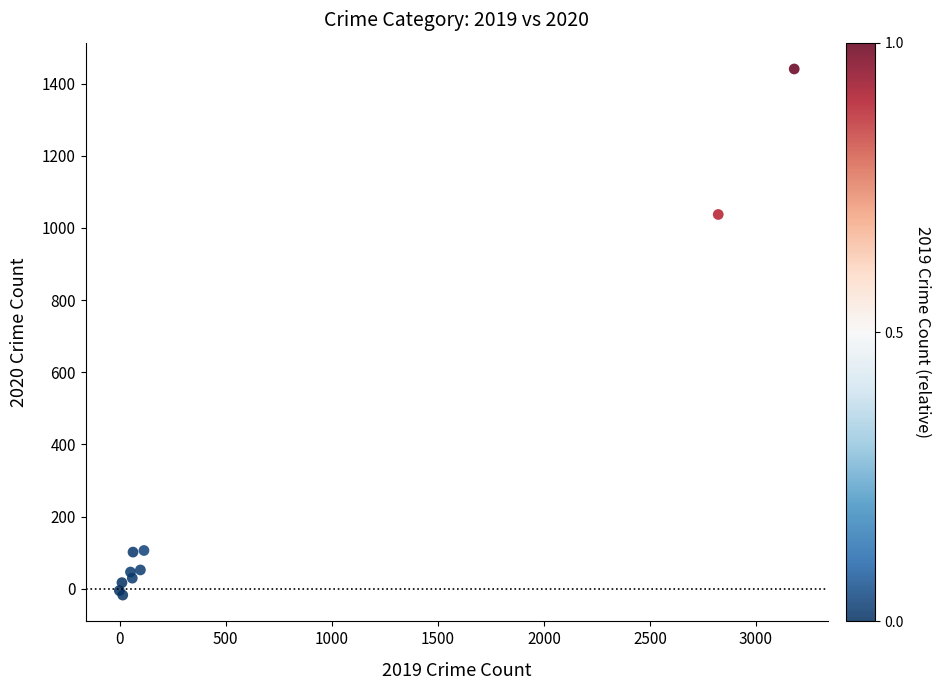

What Y value in the scatter plot is closest to 711?

1037.4